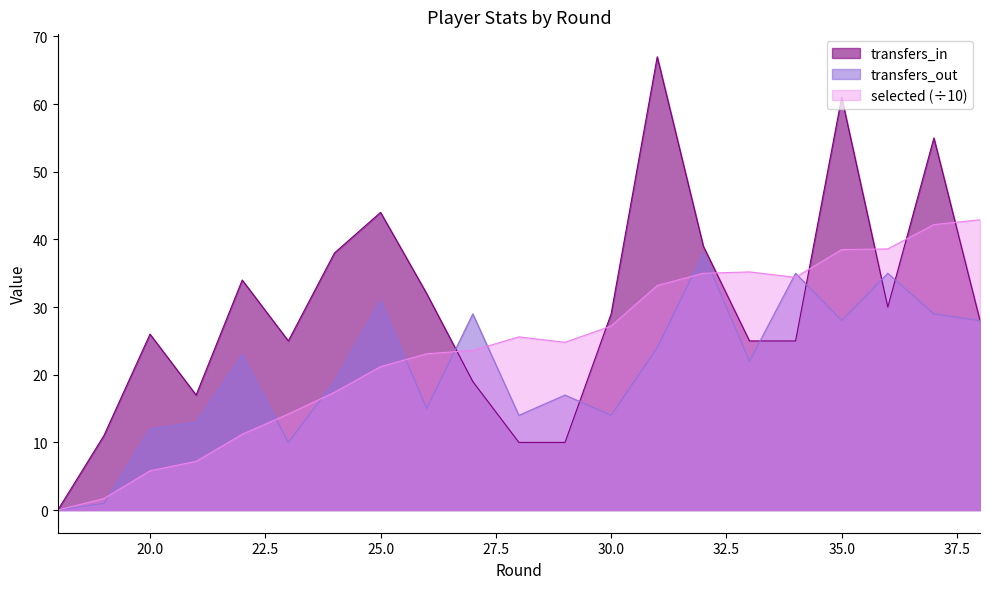

How many data points in selected are less than 23?

9